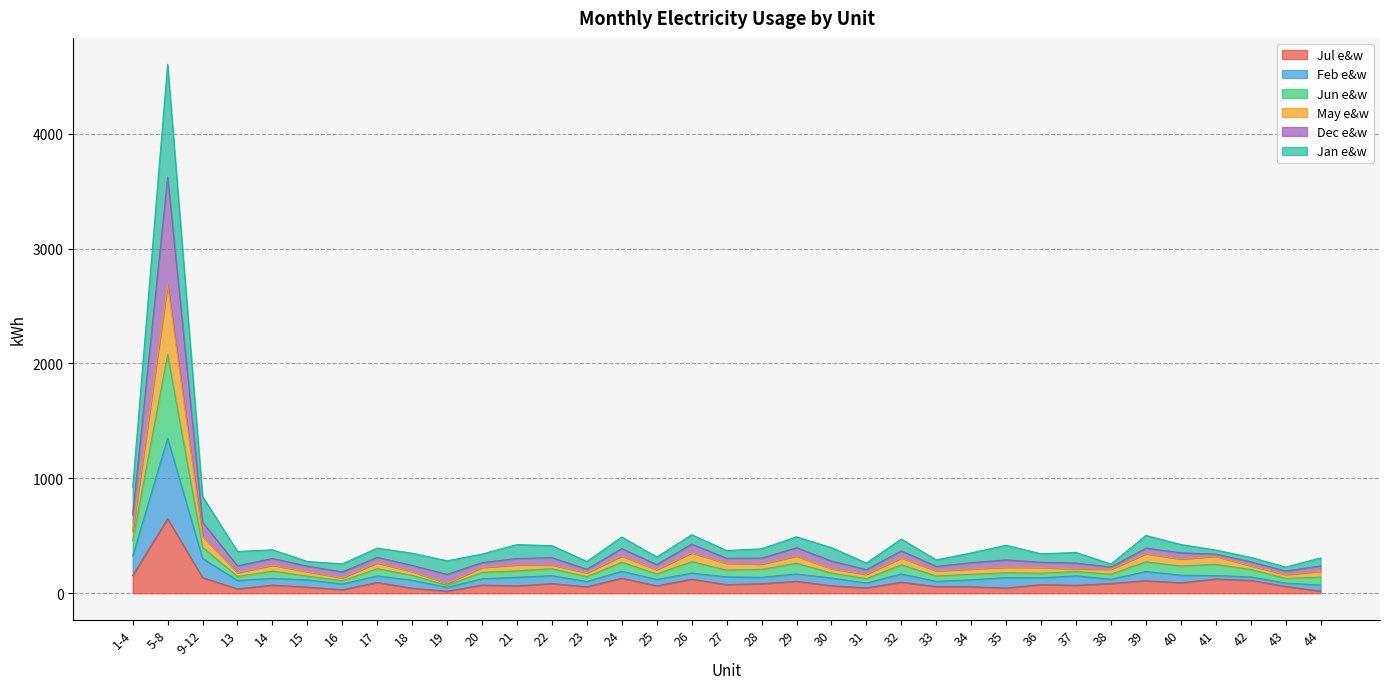

Where is the first local maximum for Jul e&w?

5-8